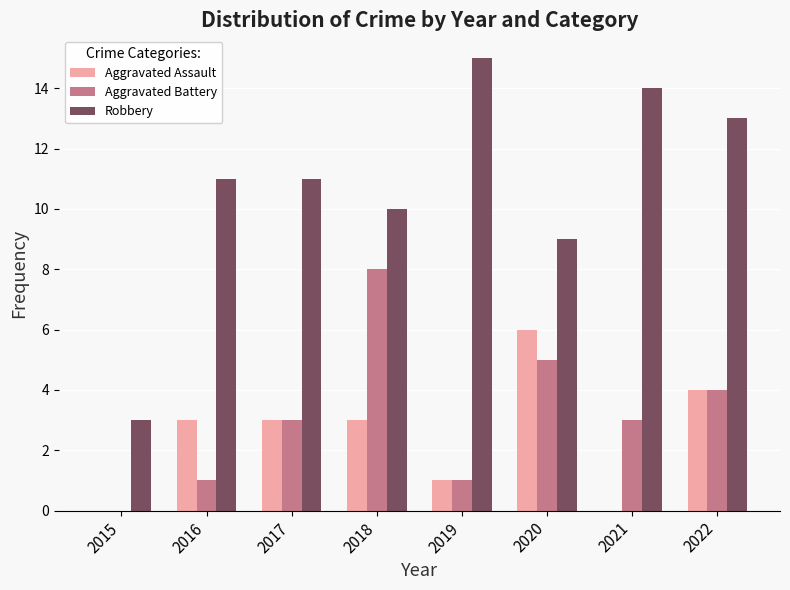

Reading left to right, transcribe all the data shown in this chart.

Aggravated Assault: 2015=0	2016=3	2017=3	2018=3	2019=1	2020=6	2021=0	2022=4
Aggravated Battery: 2015=0	2016=1	2017=3	2018=8	2019=1	2020=5	2021=3	2022=4
Robbery: 2015=3	2016=11	2017=11	2018=10	2019=15	2020=9	2021=14	2022=13